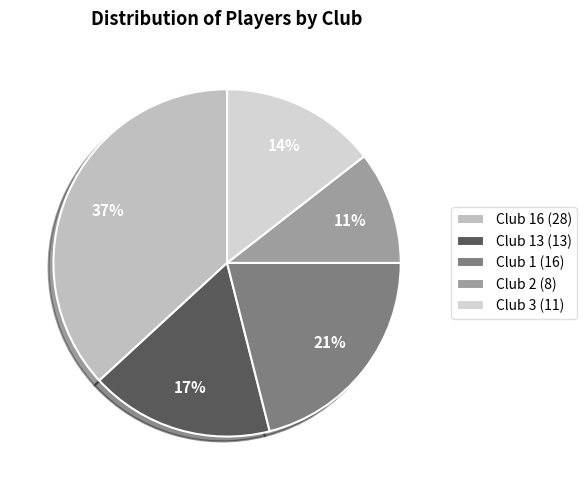

Which slice is the smallest?

Club 2 (8)